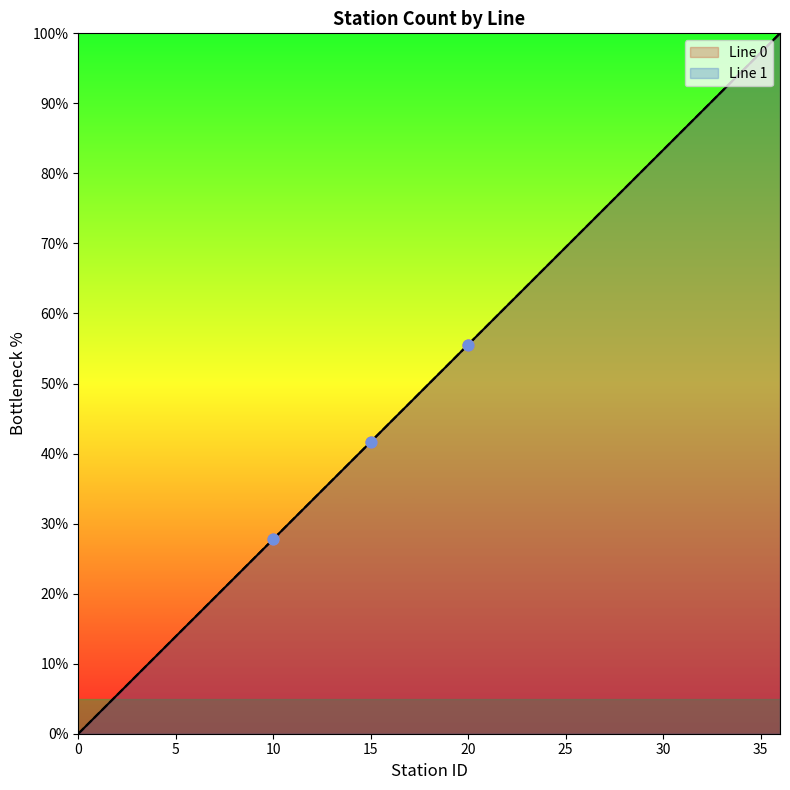

Which series contains the lowest Y value?

Line 0